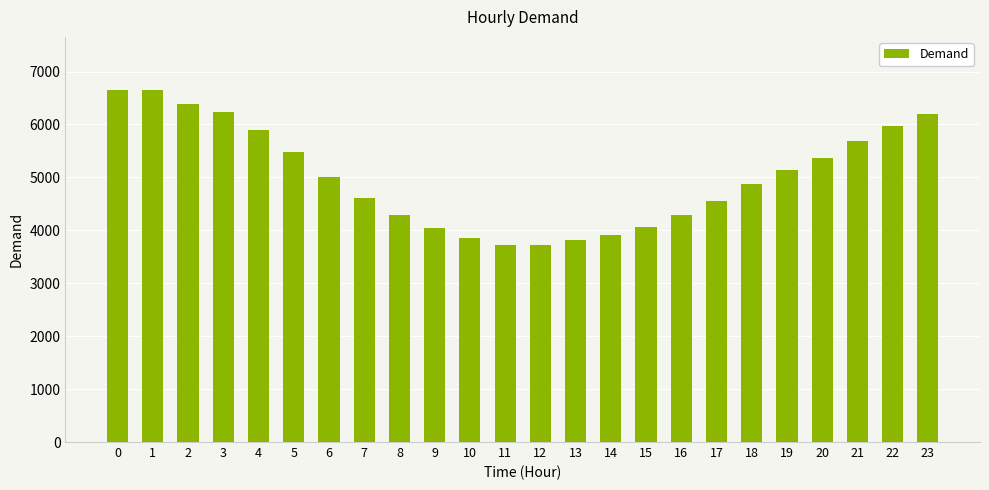

Approximately how many times larger is the value at 15 compared to 3?

0.7